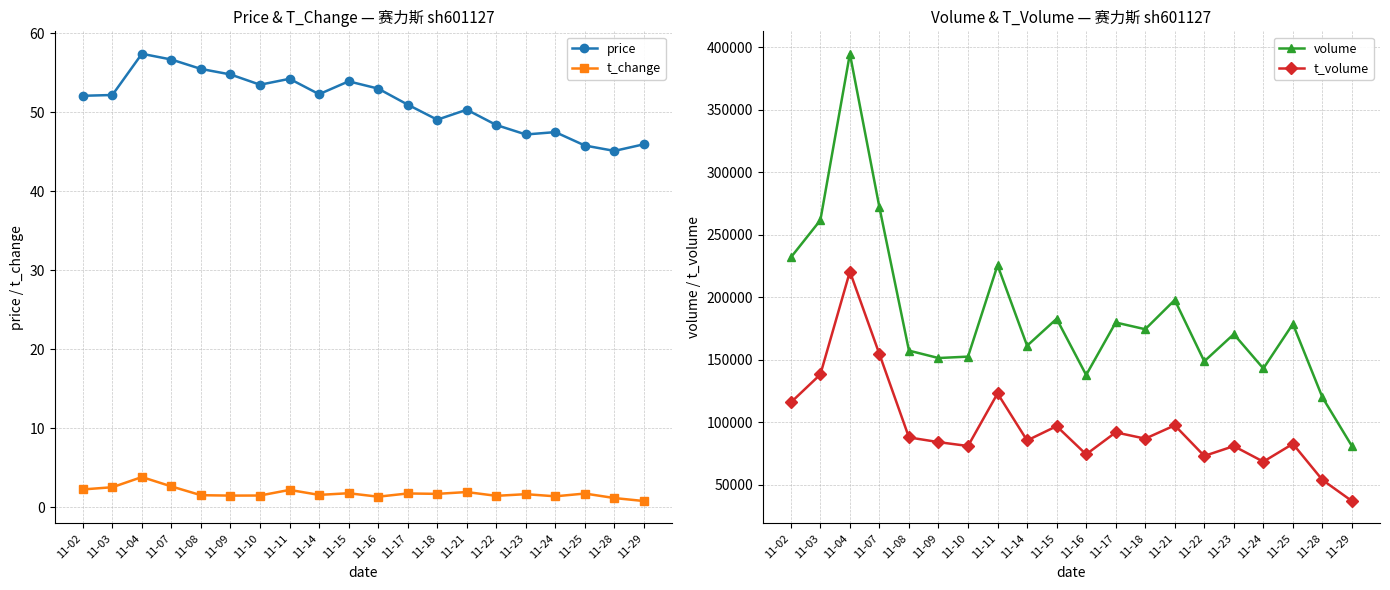

Is it true that volume equals 235691.8 at 11-22?

False